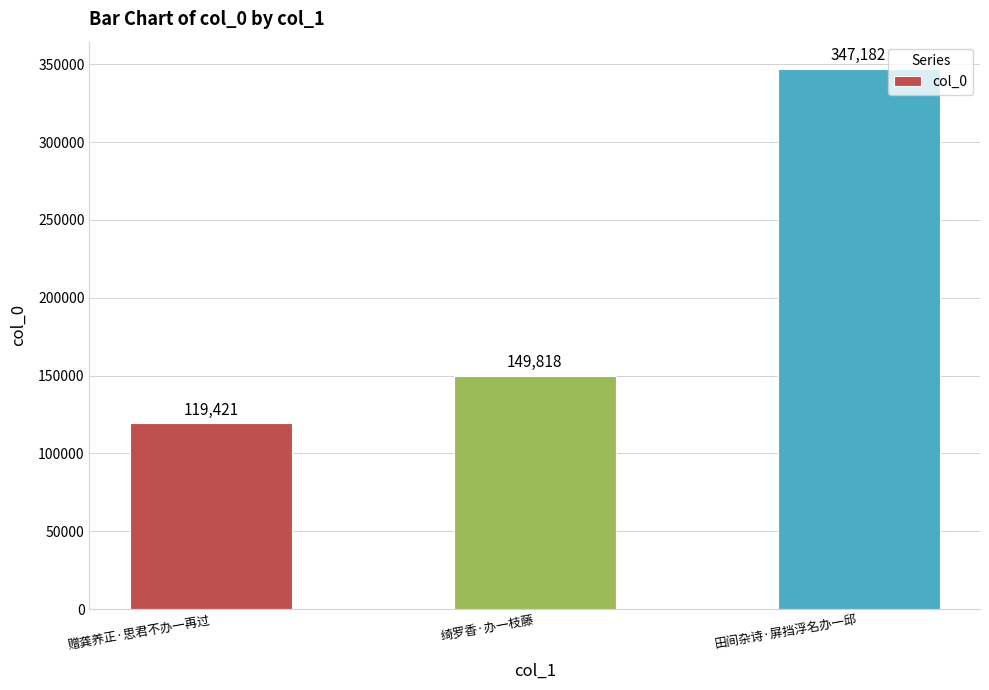

Rank the categories by value from highest to lowest.

田间杂诗·屏挡浮名办一邱, 绮罗香·办一枝藤, 赠龚养正·思君不办一再过